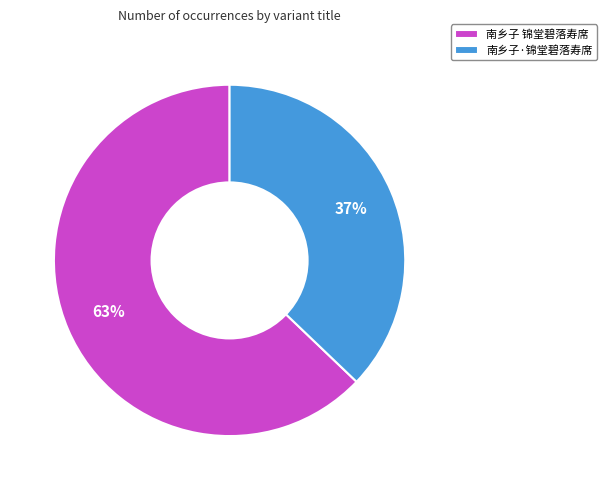

True or false: 南乡子·锦堂碧落寿席 accounts for 30% of the total.

False